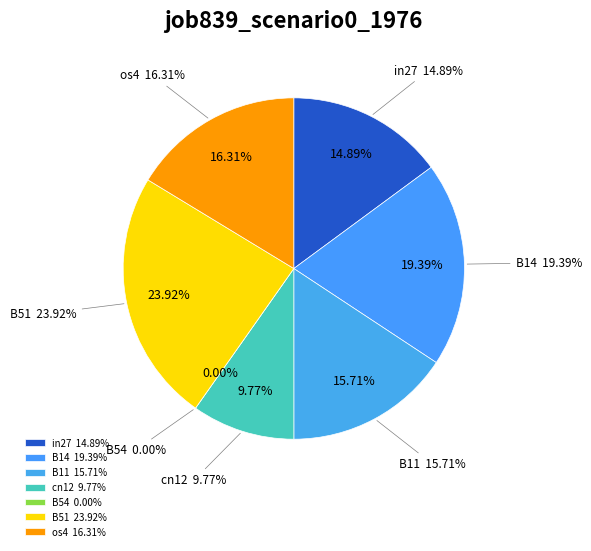

What portion of the pie excludes in27?

85.1%